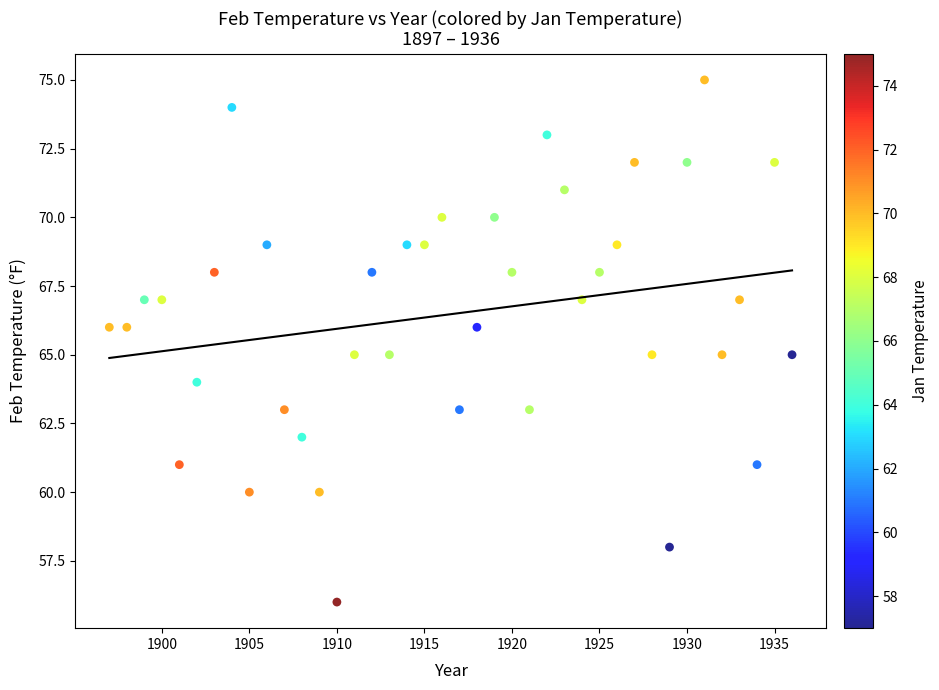

What is the range of Y values (max minus min)?

19